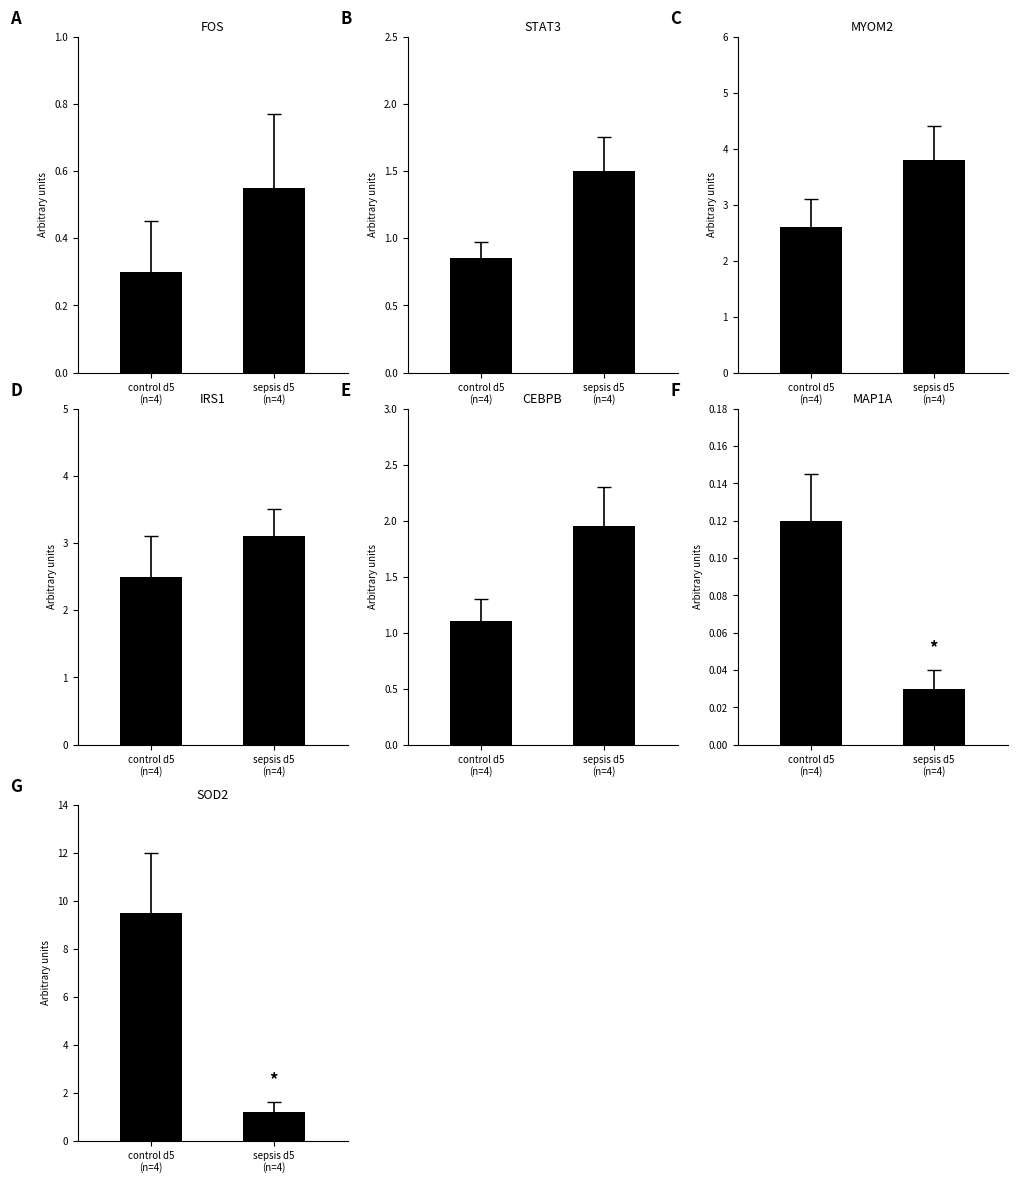

How many categories are shown in the chart?

2